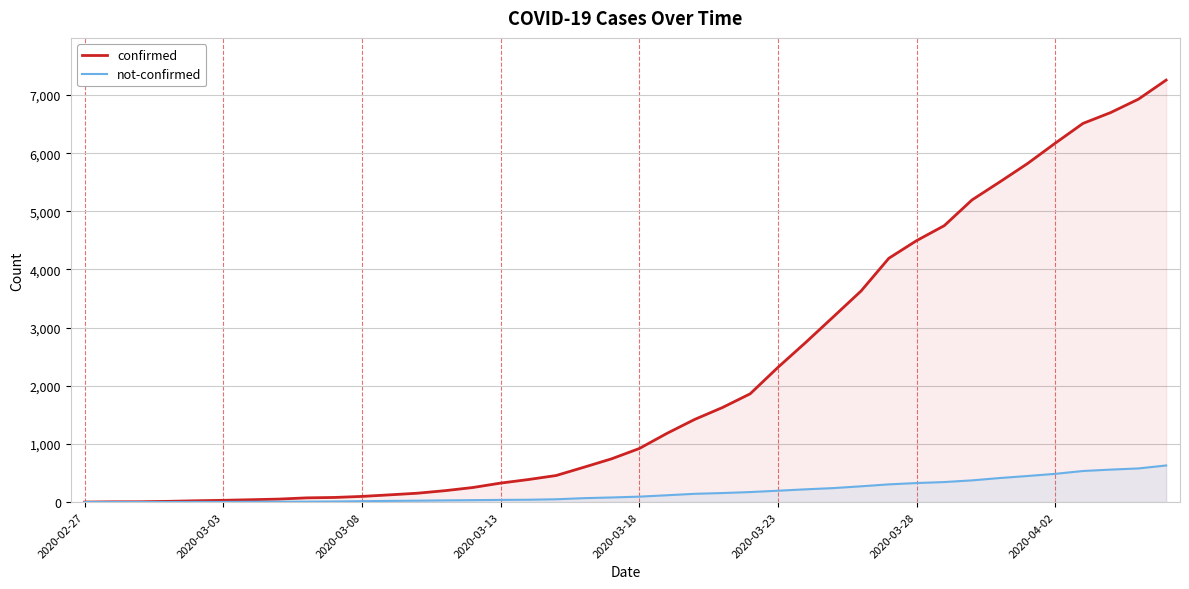

What is the total value across all series at 14?

287